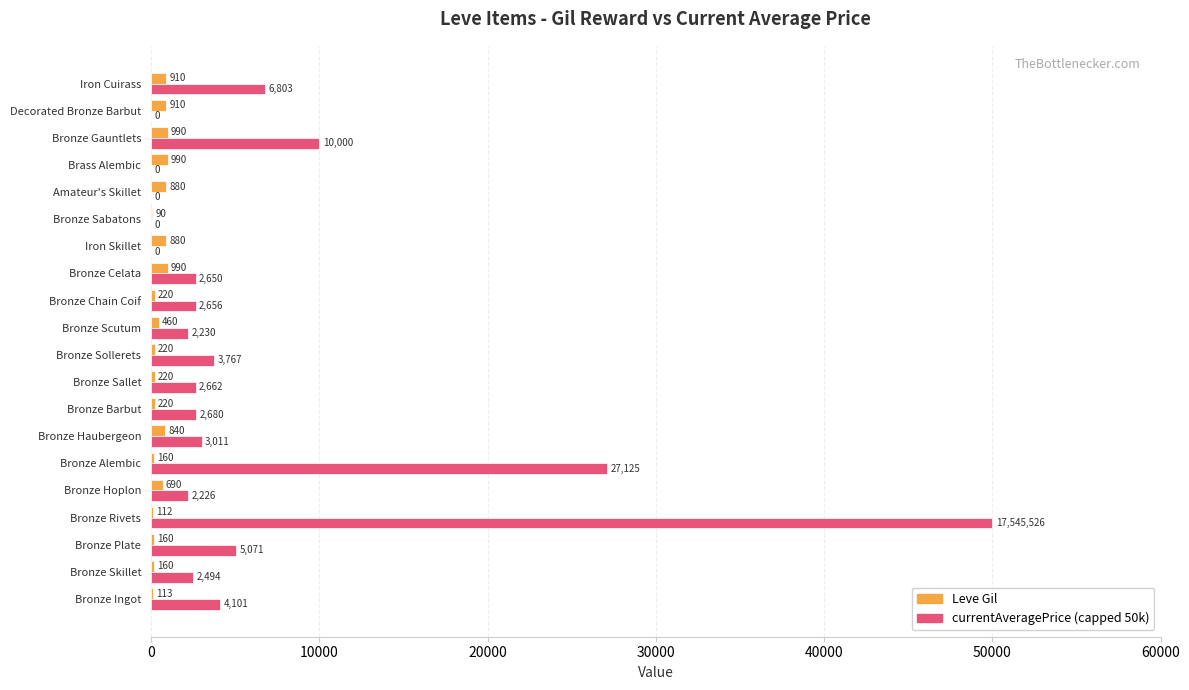

What is the highest value of the Leve Gil series?

990.0